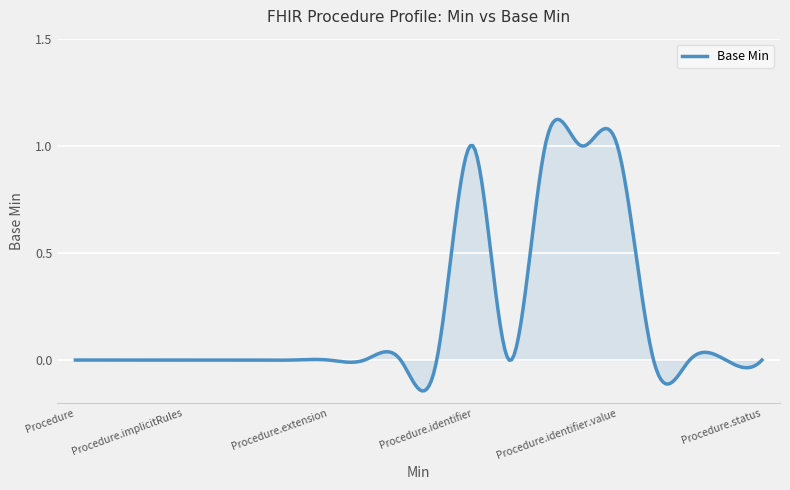

What is the difference between the maximum and minimum values?

1.3